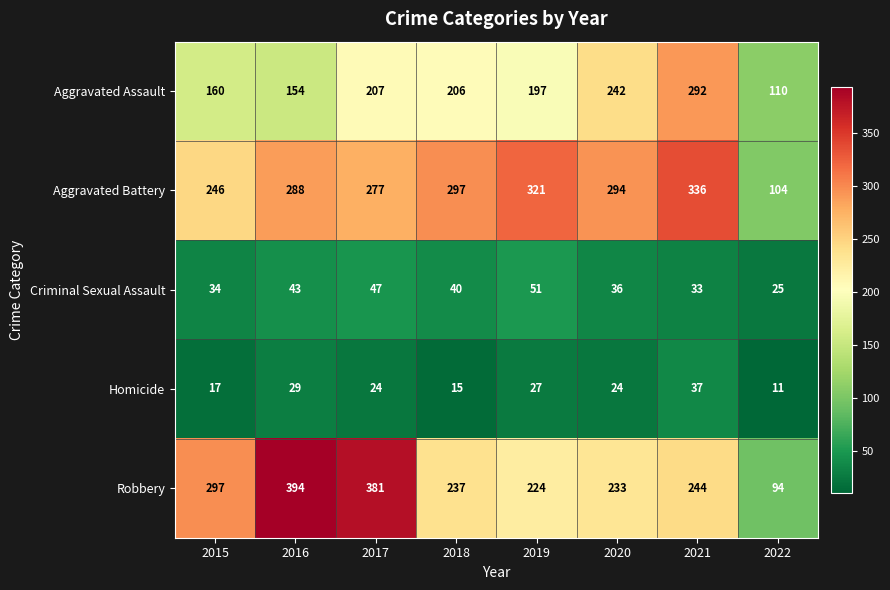

Rank the series by their maximum value, from lowest to highest.

Homicide, Criminal Sexual Assault, Aggravated Assault, Aggravated Battery, Robbery